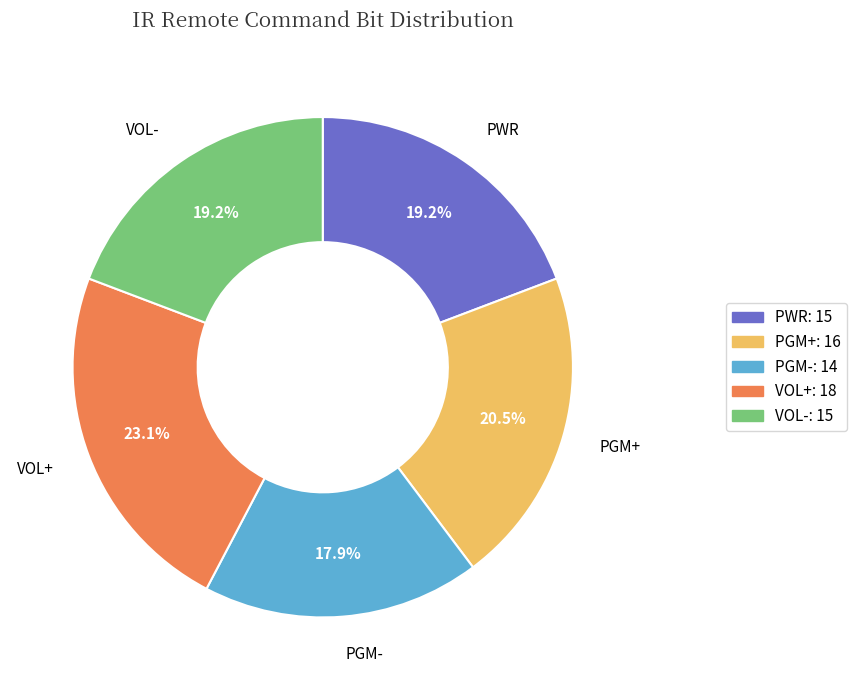

Is the sum of PGM+ and VOL- greater than half?

No